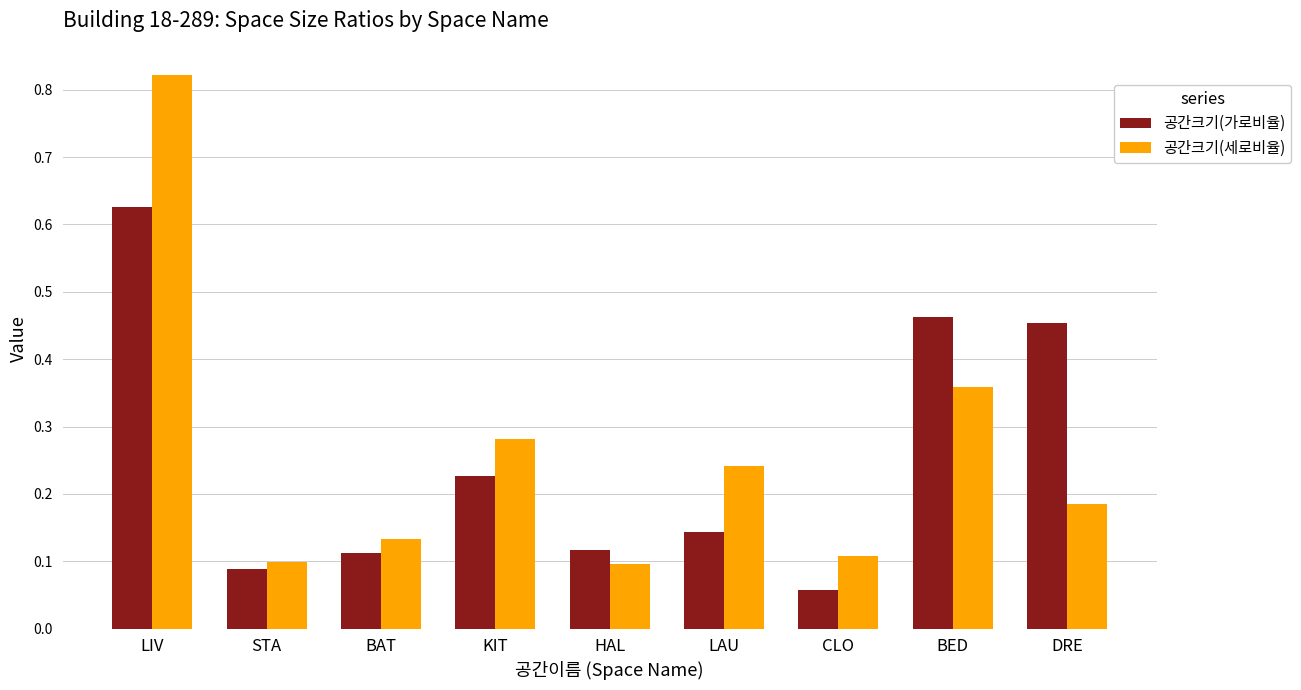

At BED, list the series in order from largest to smallest.

공간크기(가로비율), 공간크기(세로비율)